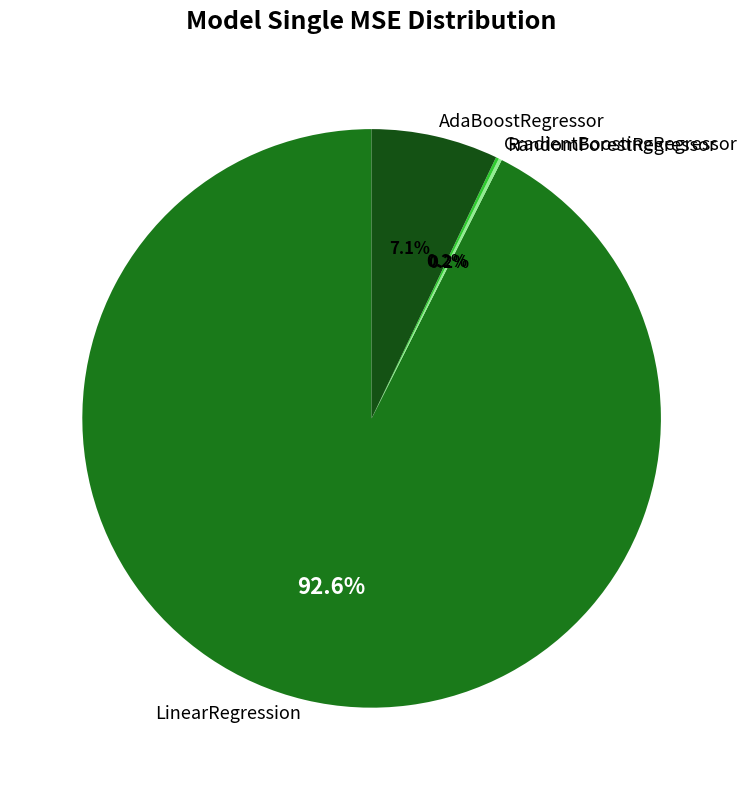

Does any single category account for the majority?

Yes